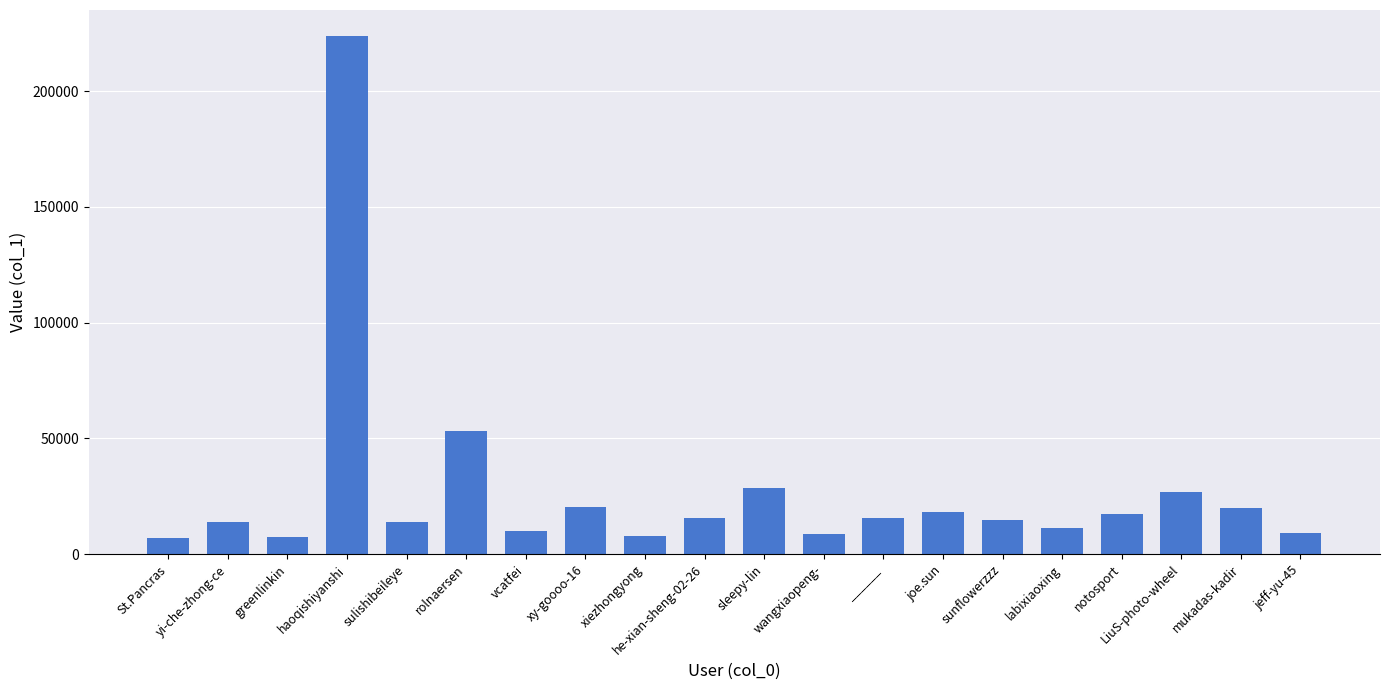

What is the maximum value shown in the chart?

223791